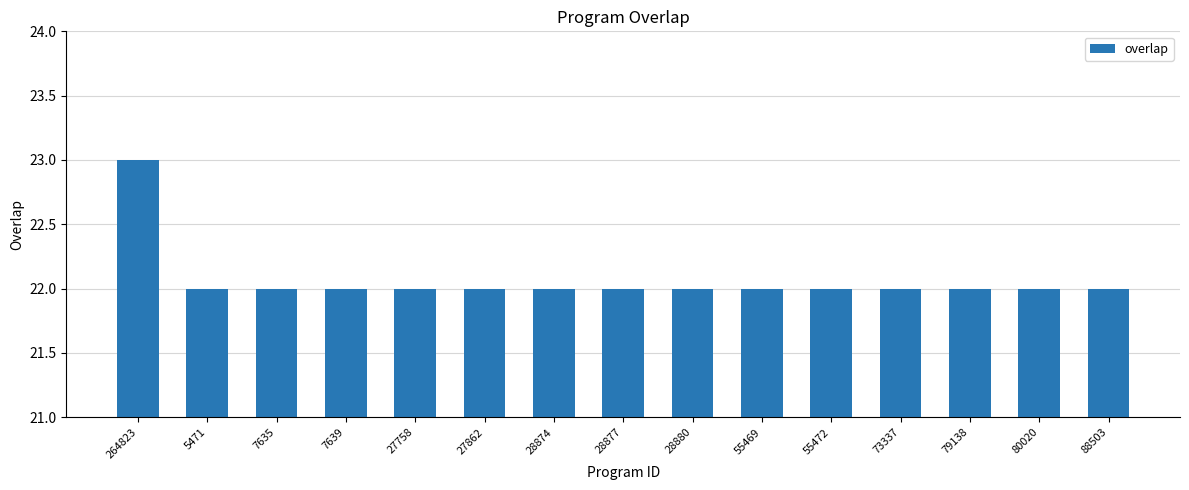

What is the label of the 11th bar from the right?

27758